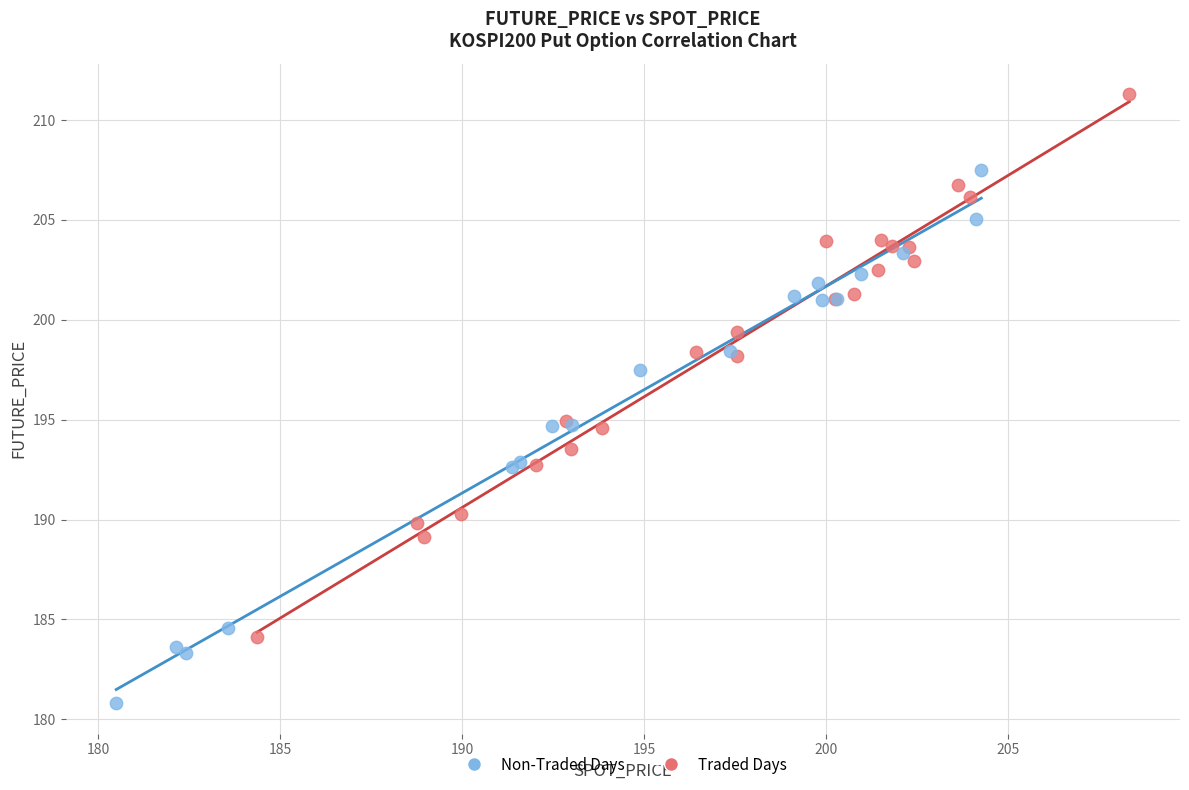

What are all the series names shown in the legend?

Non-Traded Days, Traded Days